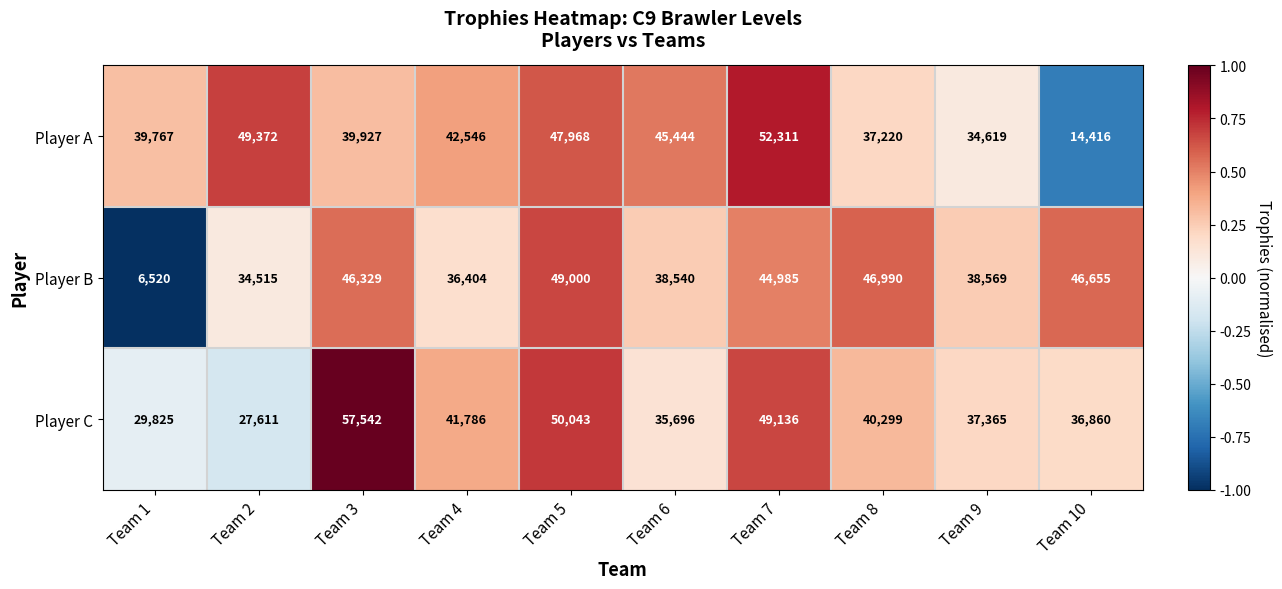

True or false: Player C has a value of 40299 at Team 8.

True